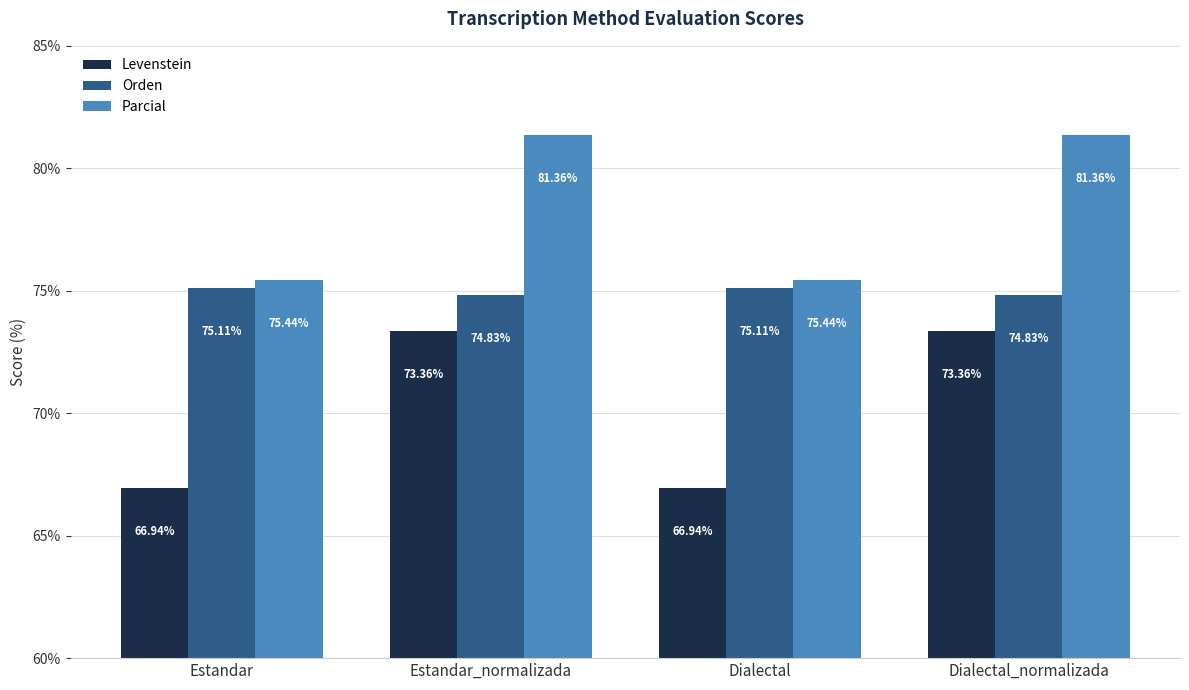

Where does the Levenstein series first go above 73?

Estandar_normalizada